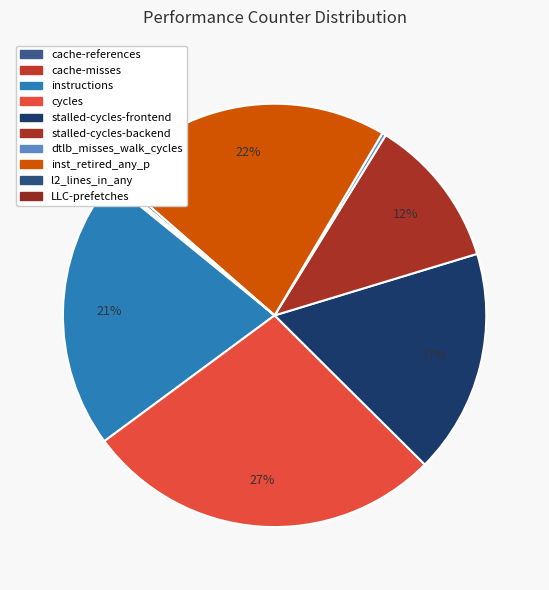

What is the smallest slice in the pie chart?

LLC-prefetches